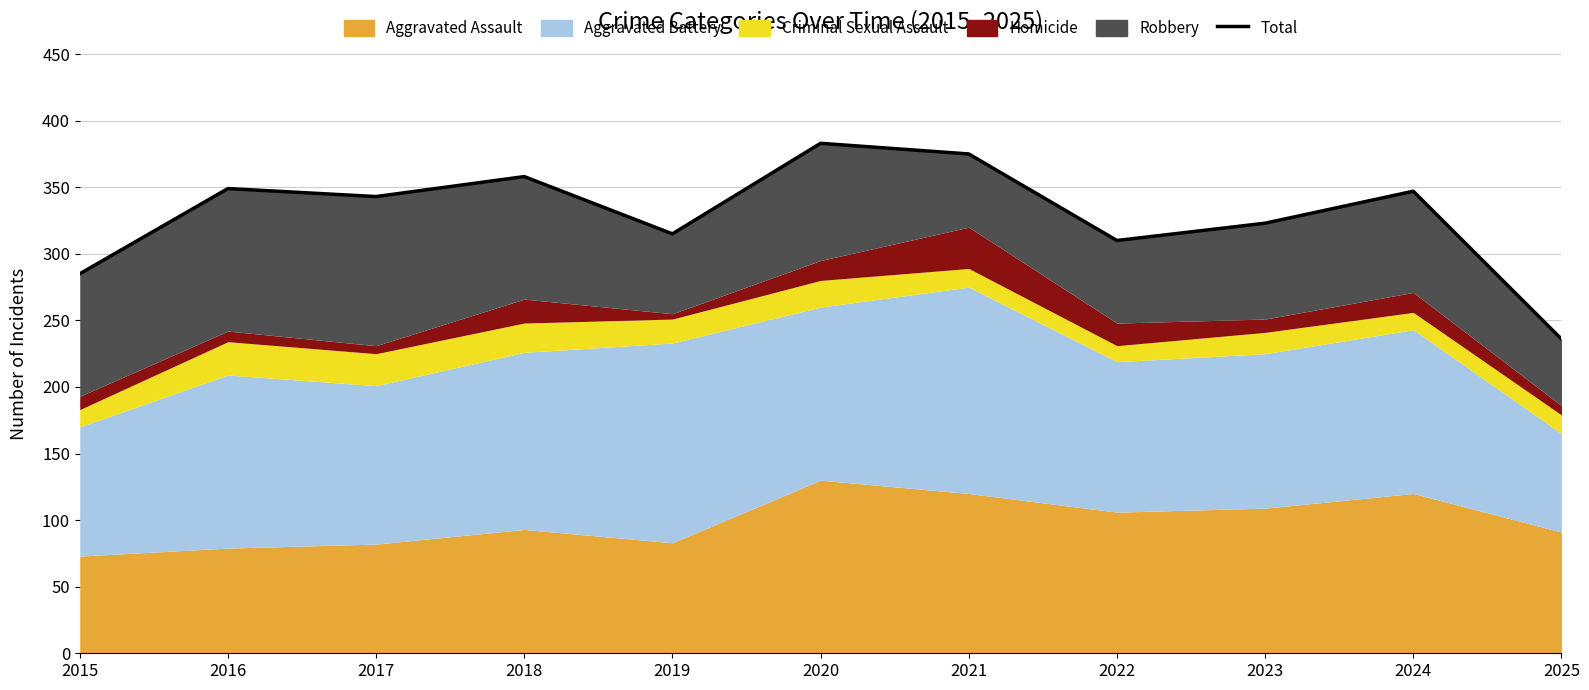

Reading right to left, what are all the values shown in this chart?

236	347	323	310	375	383	315	358	343	349	285